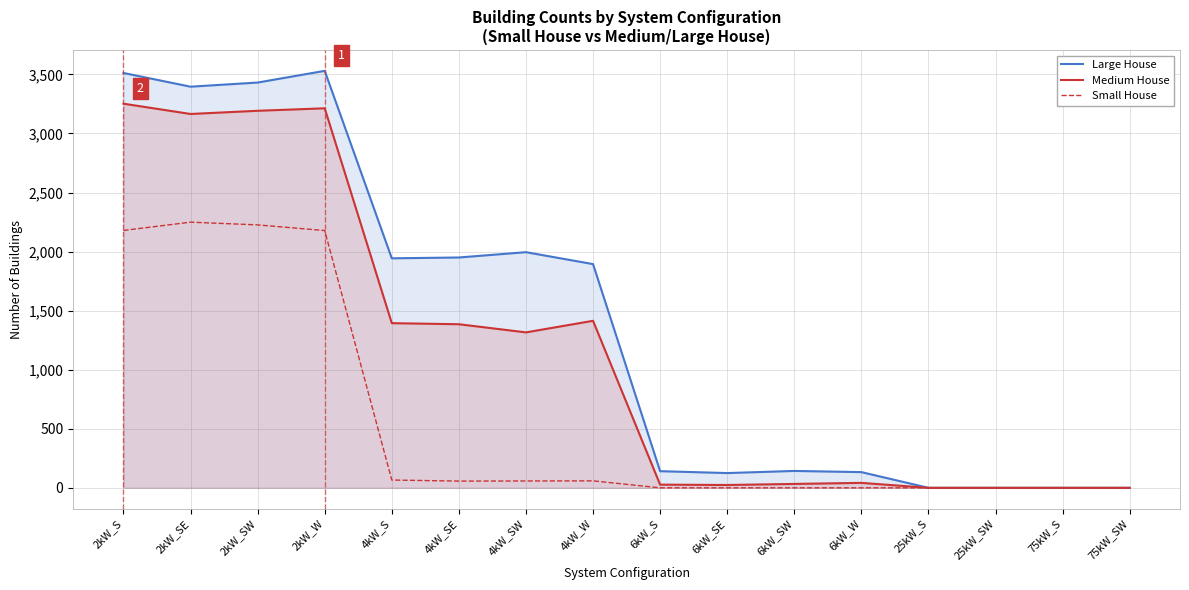

Is the value of Medium House at 2kW_SE greater than the value of Large House at 6kW_SW?

Yes